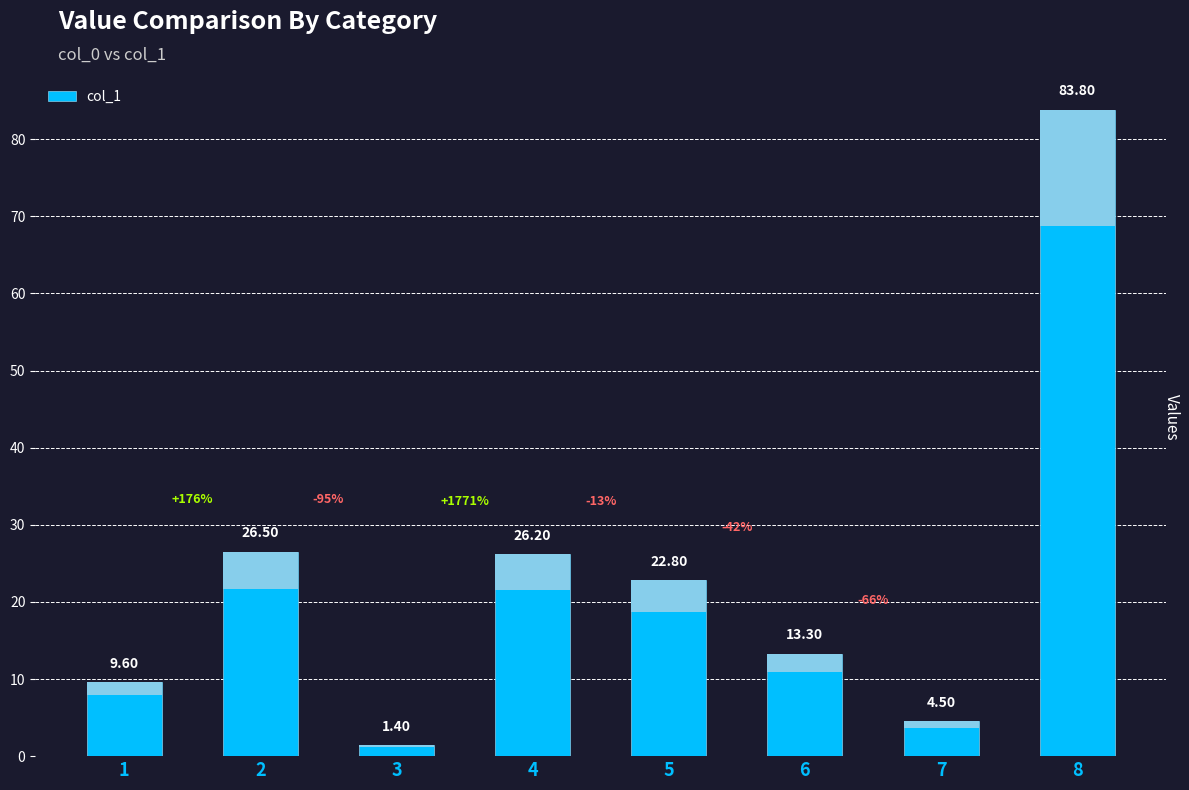

The chart shows a value of 4.5 at 7. True or false?

True